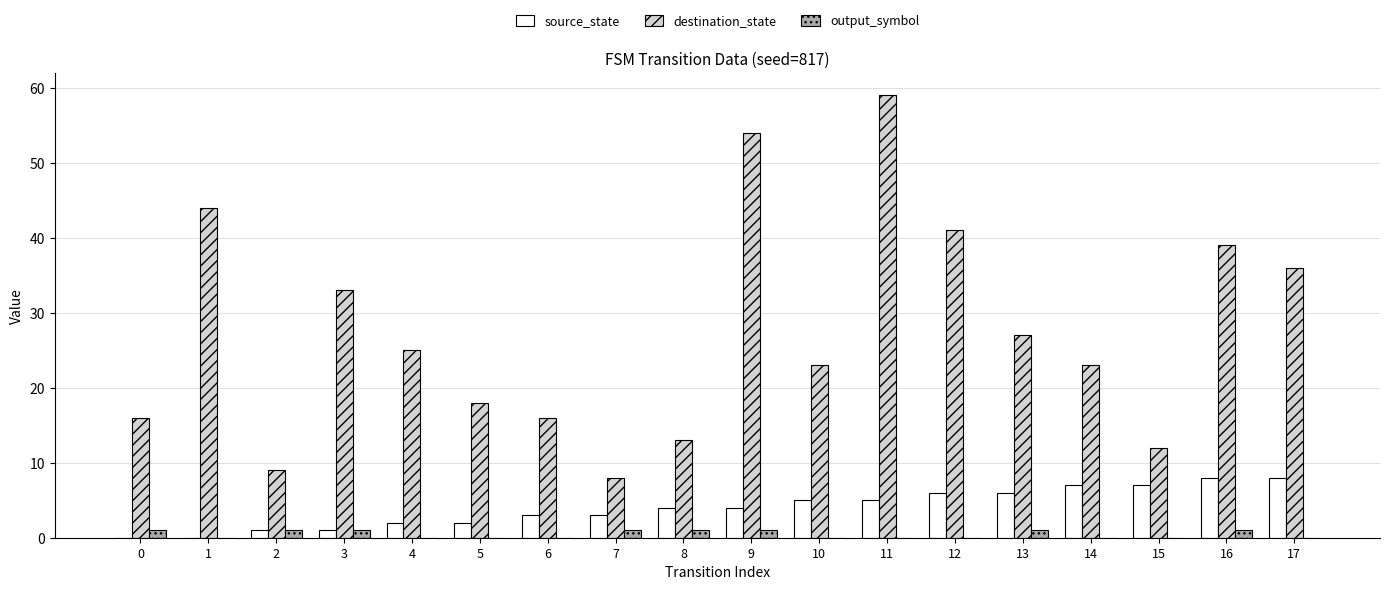

Which series changed the most between 3 and 8?

destination_state